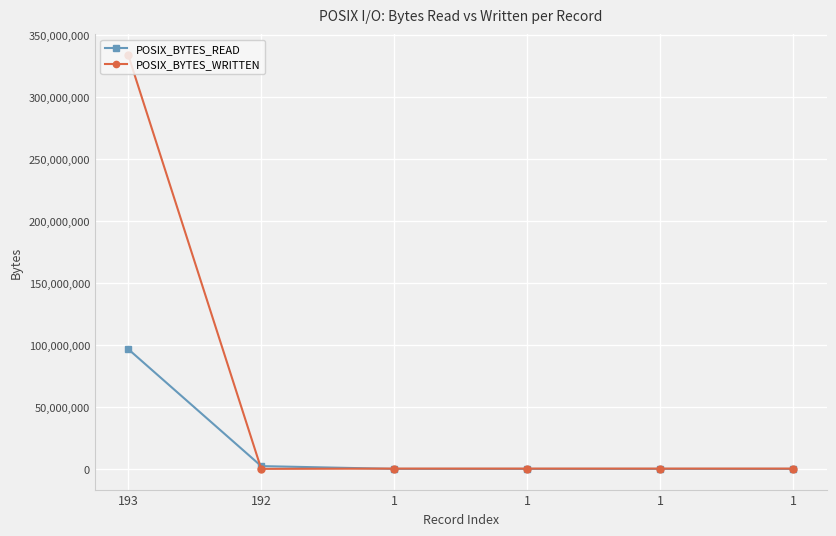

Rank the series by their maximum value, from lowest to highest.

POSIX_BYTES_READ, POSIX_BYTES_WRITTEN